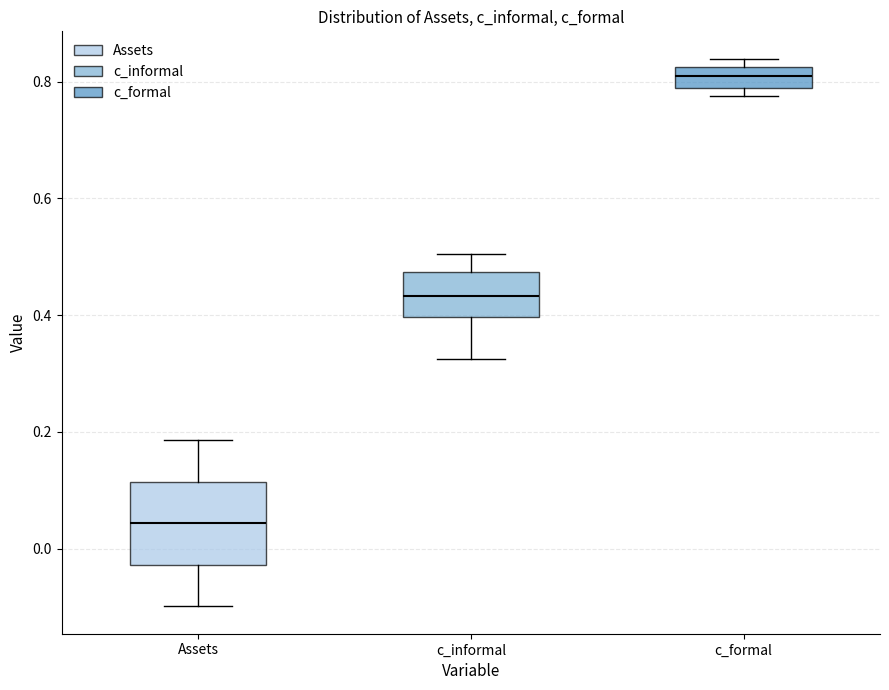

Which box has the highest median line?

c_formal